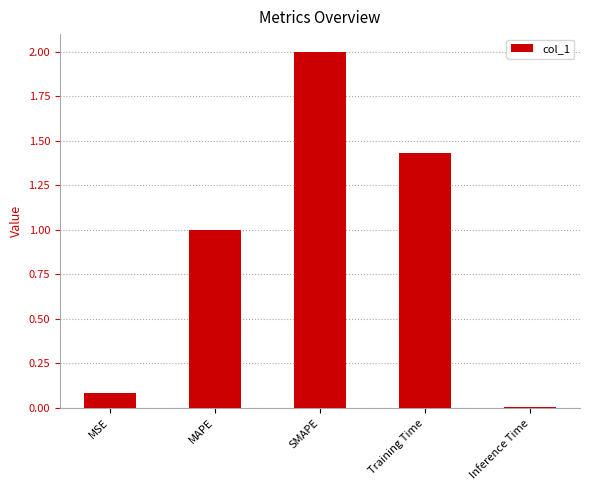

Rank the categories by value from lowest to highest.

Inference Time, MSE, MAPE, Training Time, SMAPE